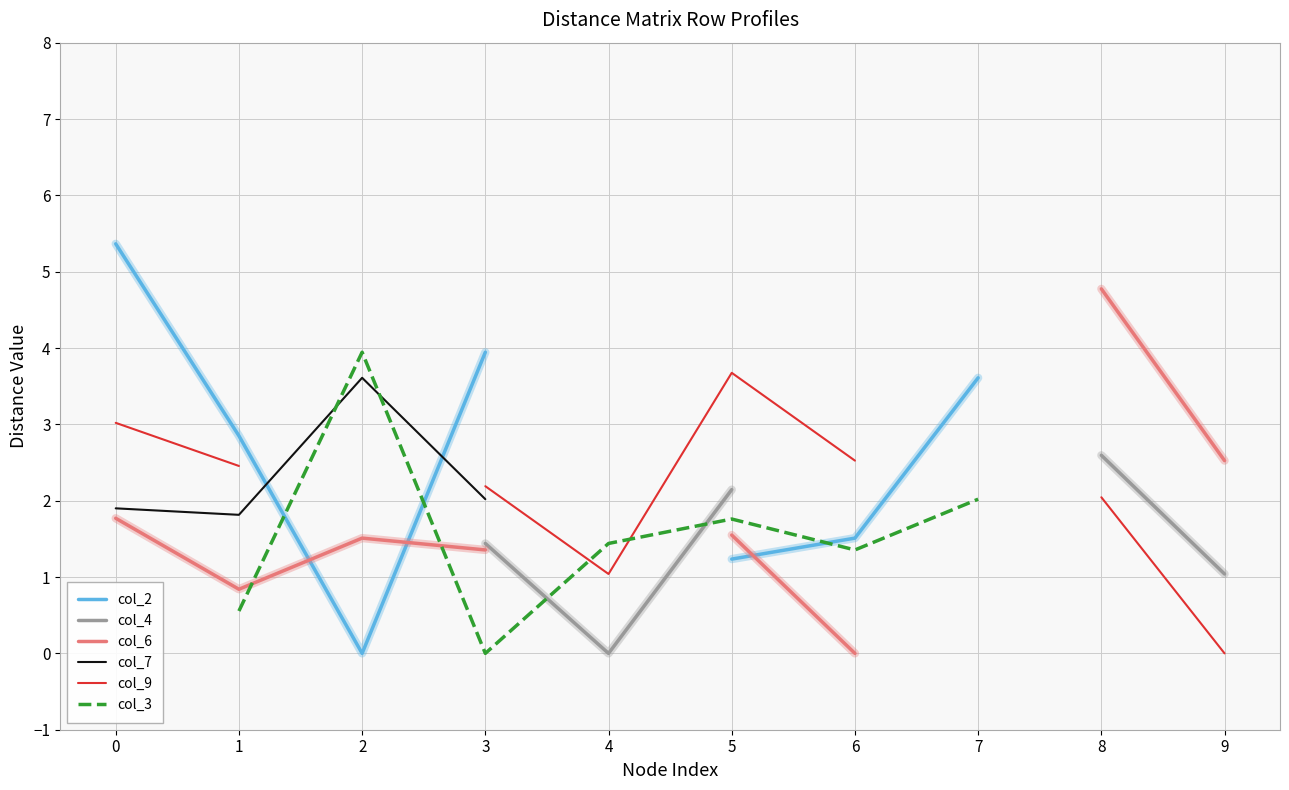

Is the value of col_2 at 0 greater than the value of col_3 at 3?

Yes